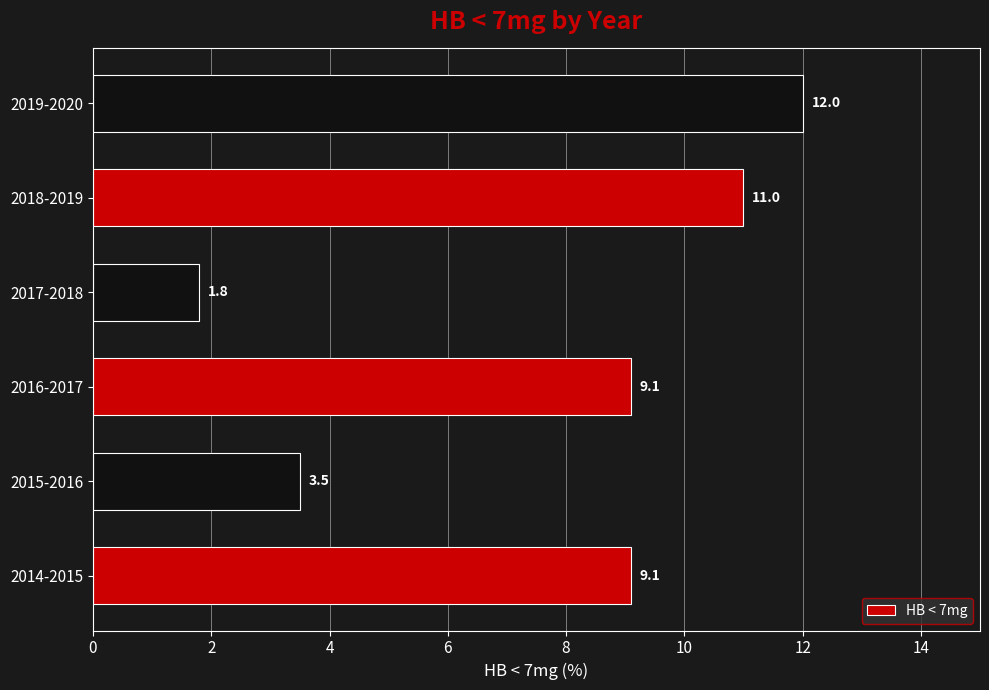

What is the minimum value shown in the chart?

1.8